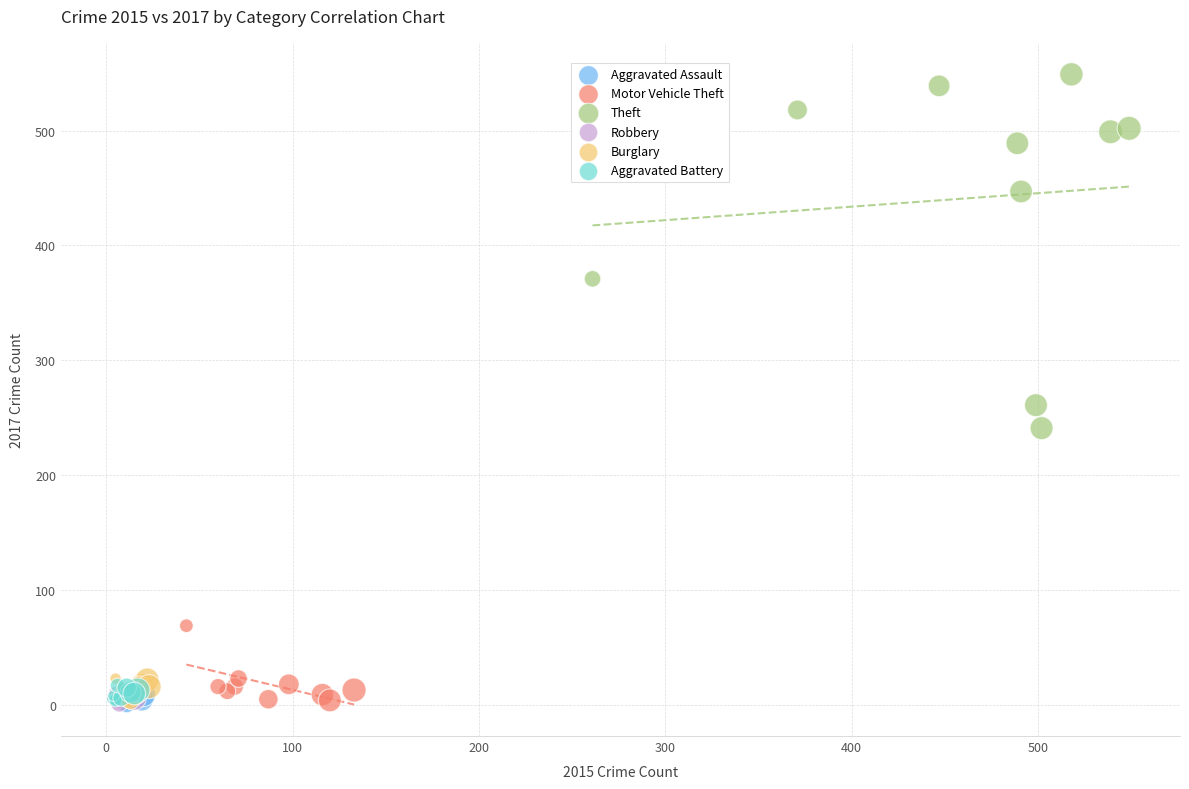

Which series has the largest Y range (max minus min)?

Theft